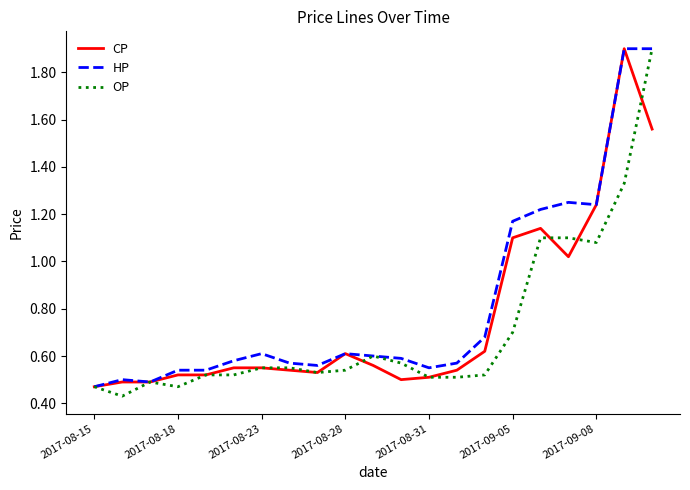

What is the maximum value shown in the chart?

1.9